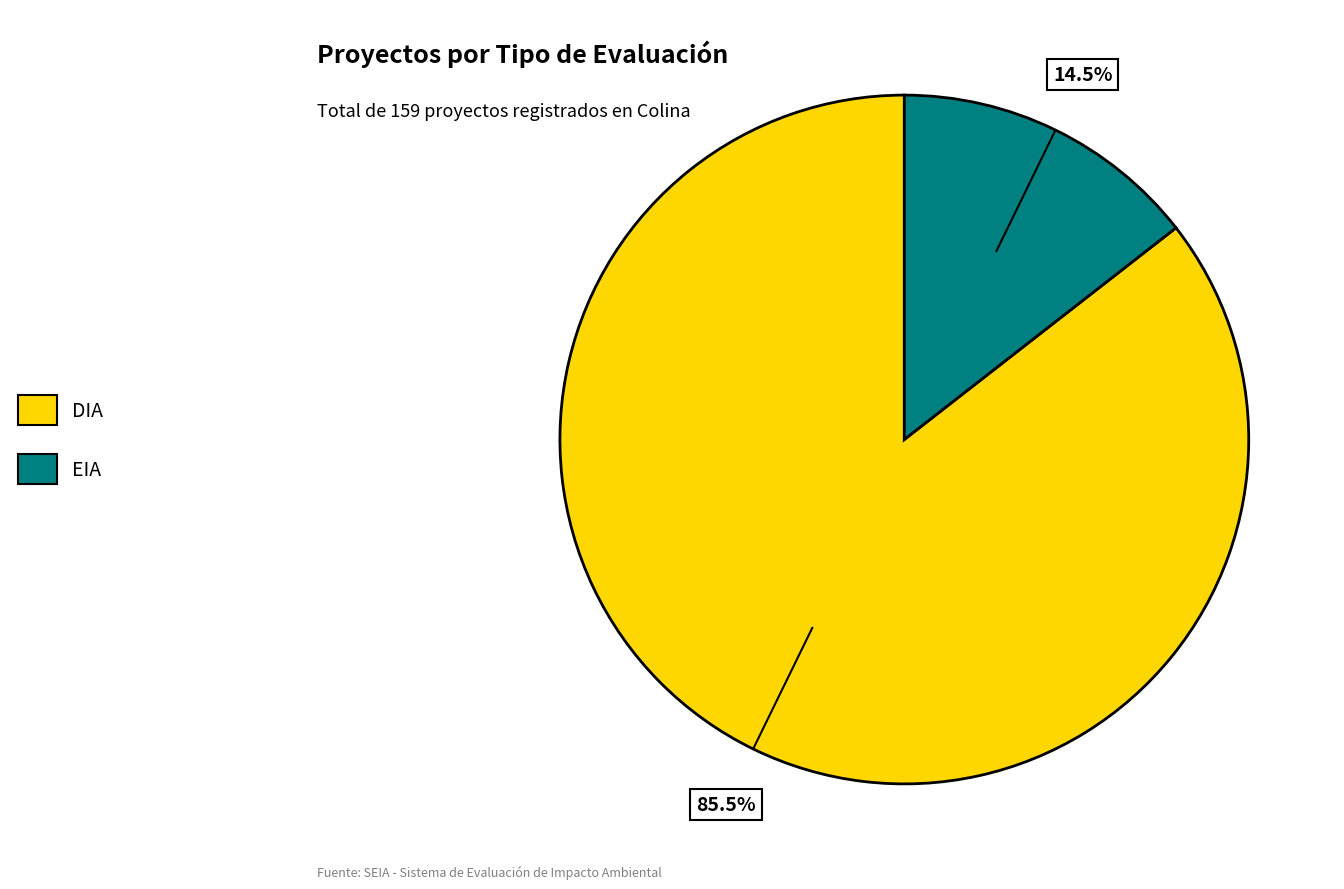

Rank the categories by value from highest to lowest.

DIA, EIA